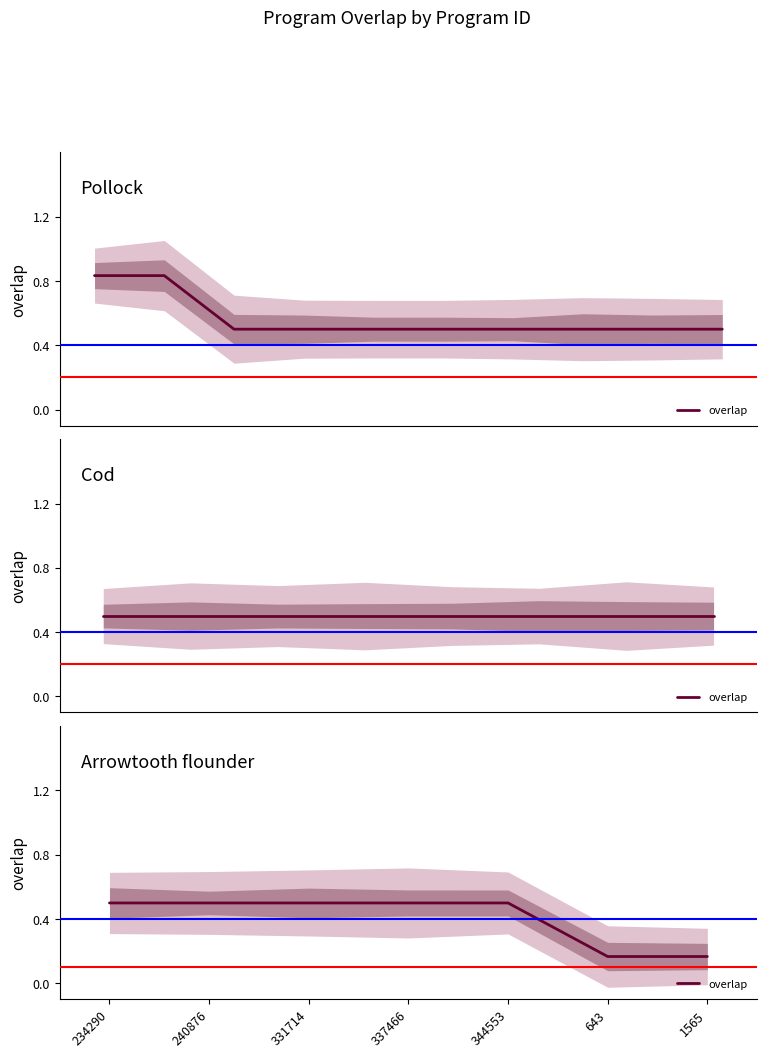

Rank the categories by value from highest to lowest.

234290, 240876, 331714, 337466, 344553, 643, 1565